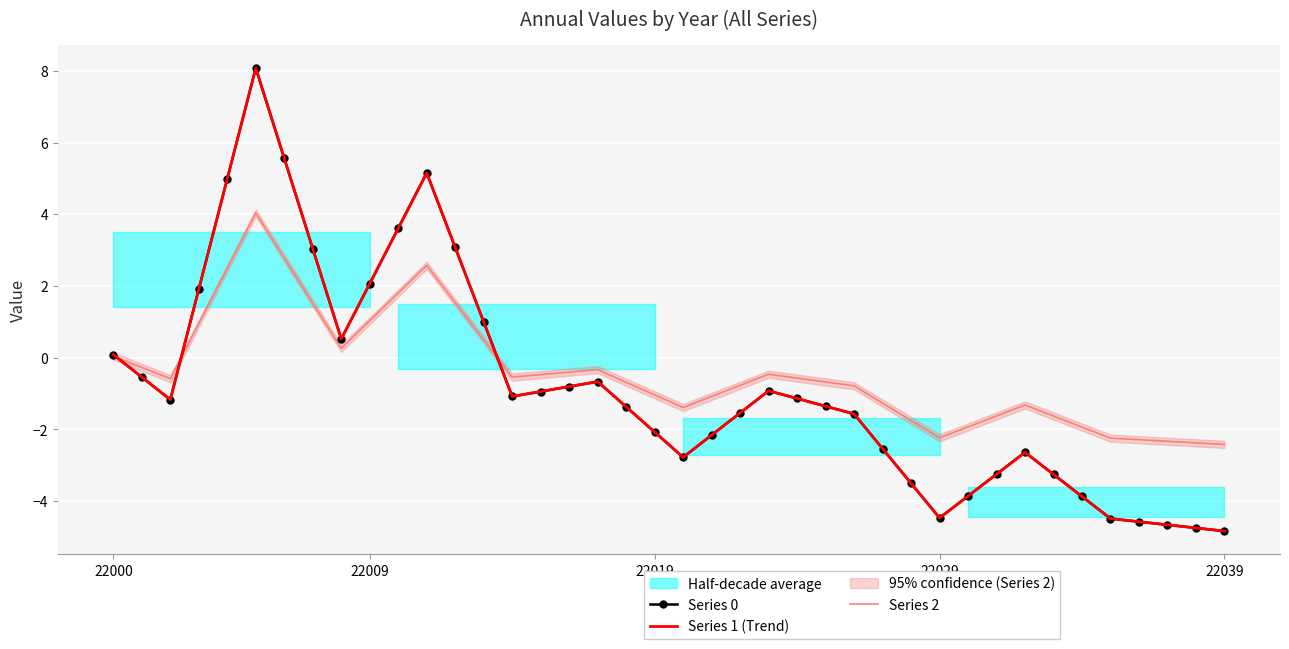

What is the minimum value shown in the chart?

-4.8